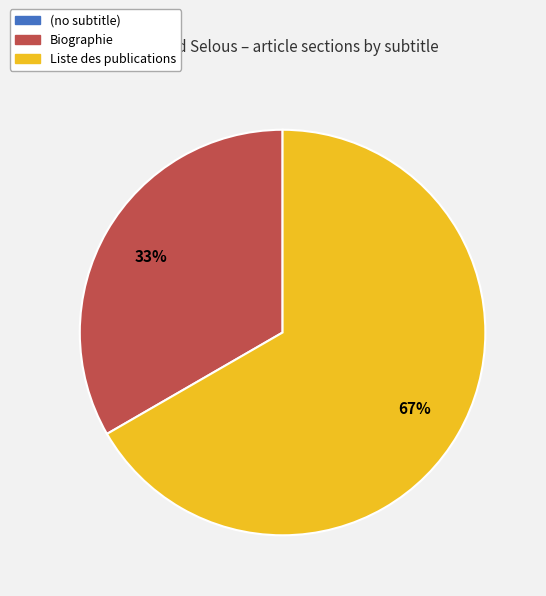

Is Liste des publications the majority of the pie?

Yes